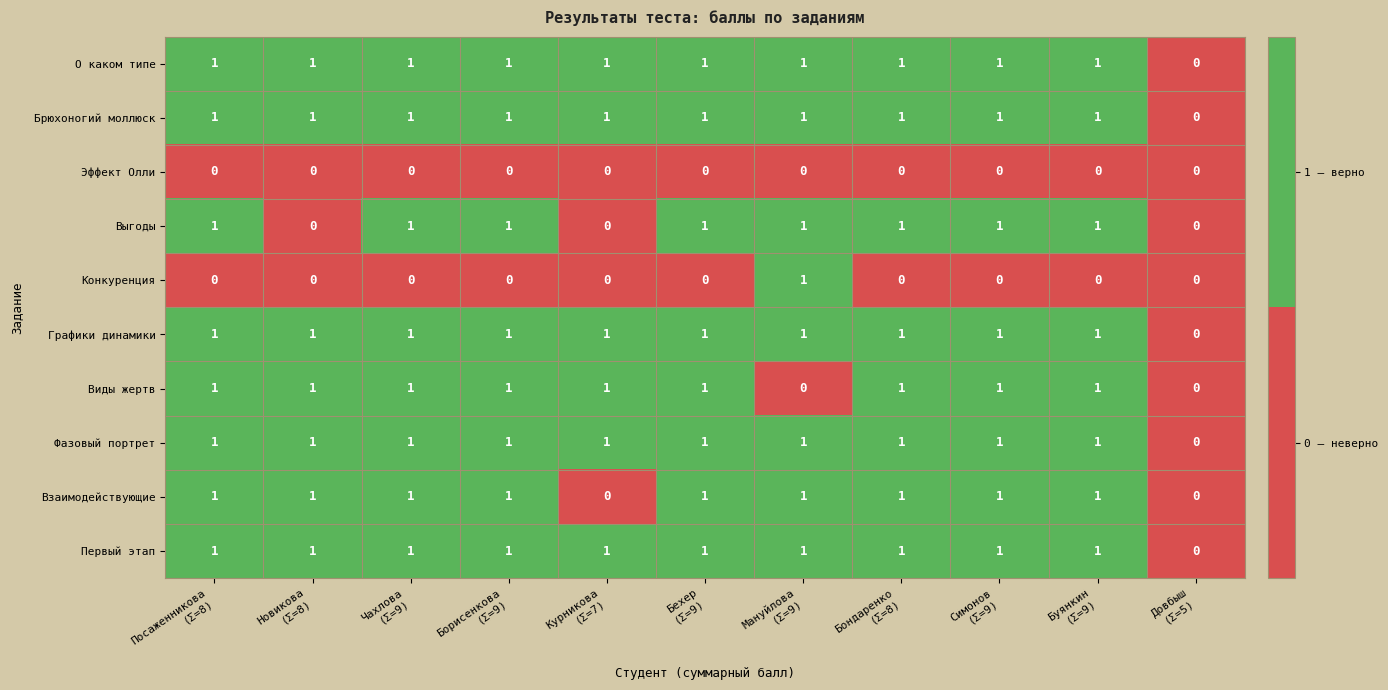

Count the number of categories in the chart.

11